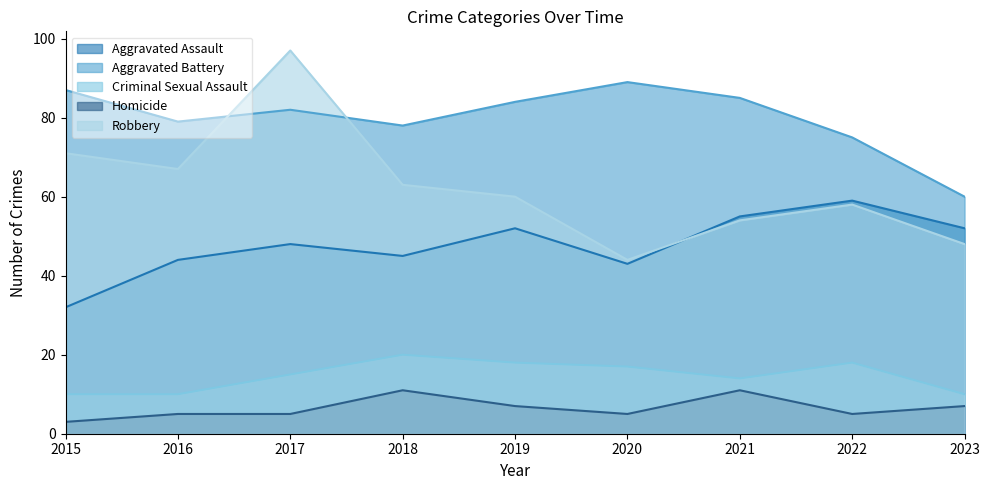

How many lines are shown in the chart?

5